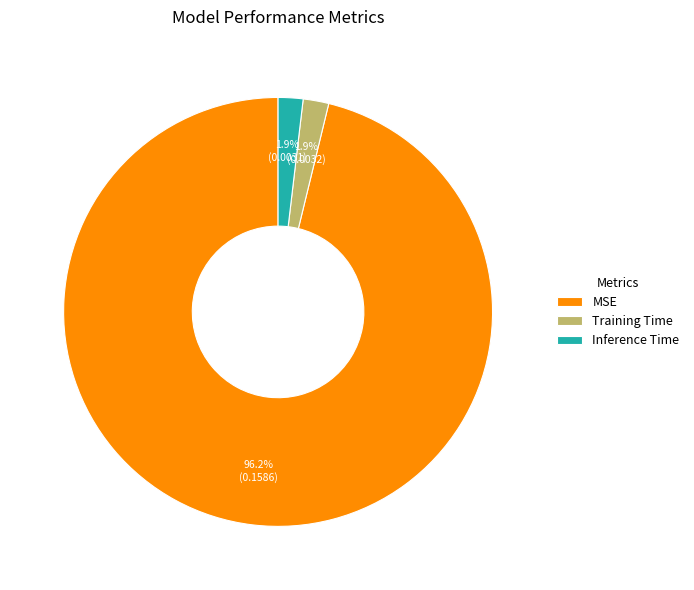

Combined, what portion of the pie is MSE and Inference Time?

98.1%